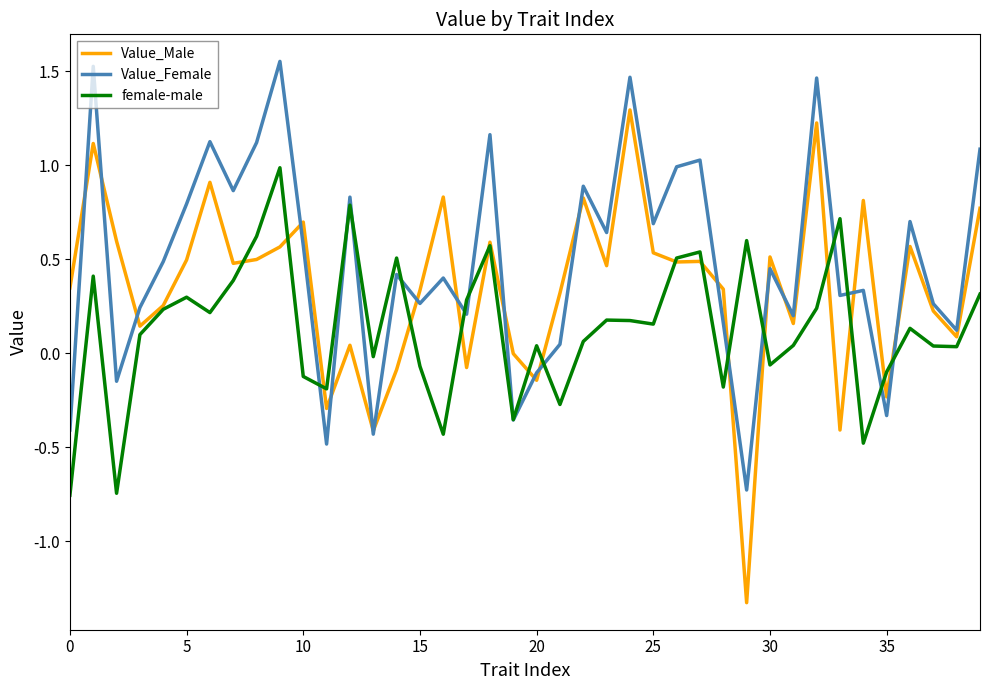

How many lines are shown in the chart?

3